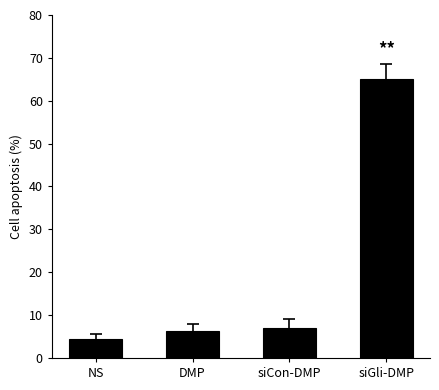

Which has a higher value, siCon-DMP or siGli-DMP?

siGli-DMP